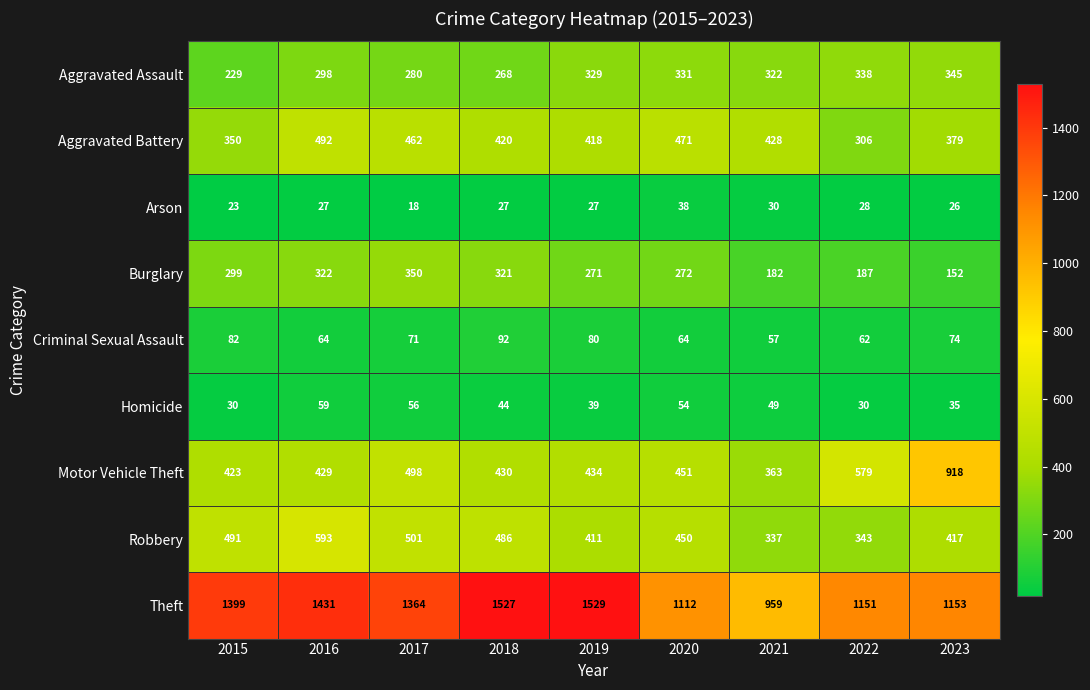

What is the difference between the second highest and minimum values in the Motor Vehicle Theft series?

216